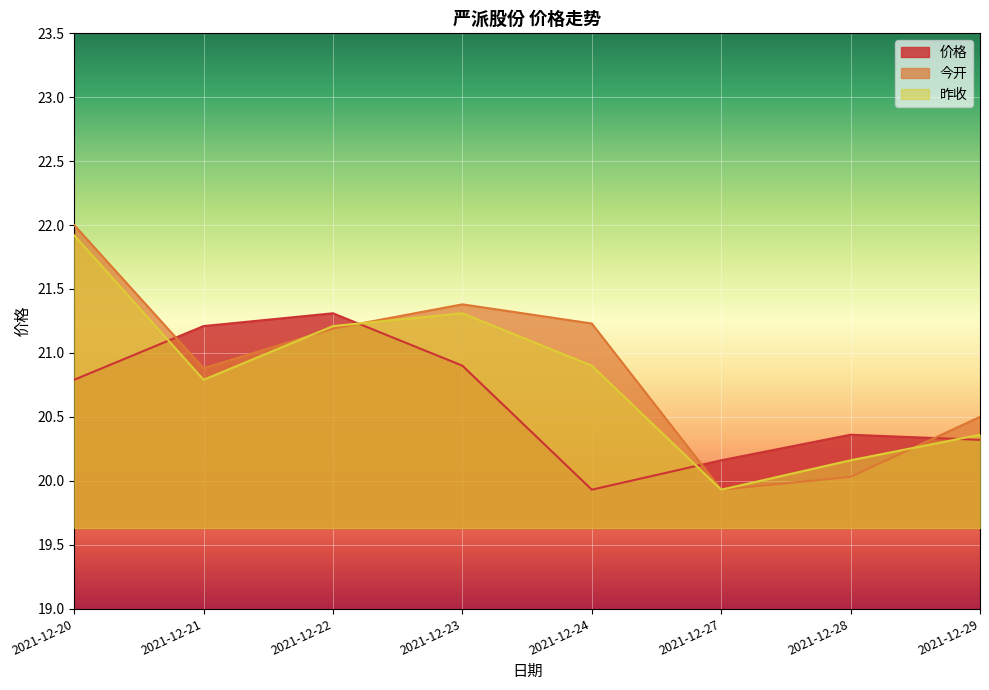

What is the value of the 昨收 point at the 8th from the left?

20.4